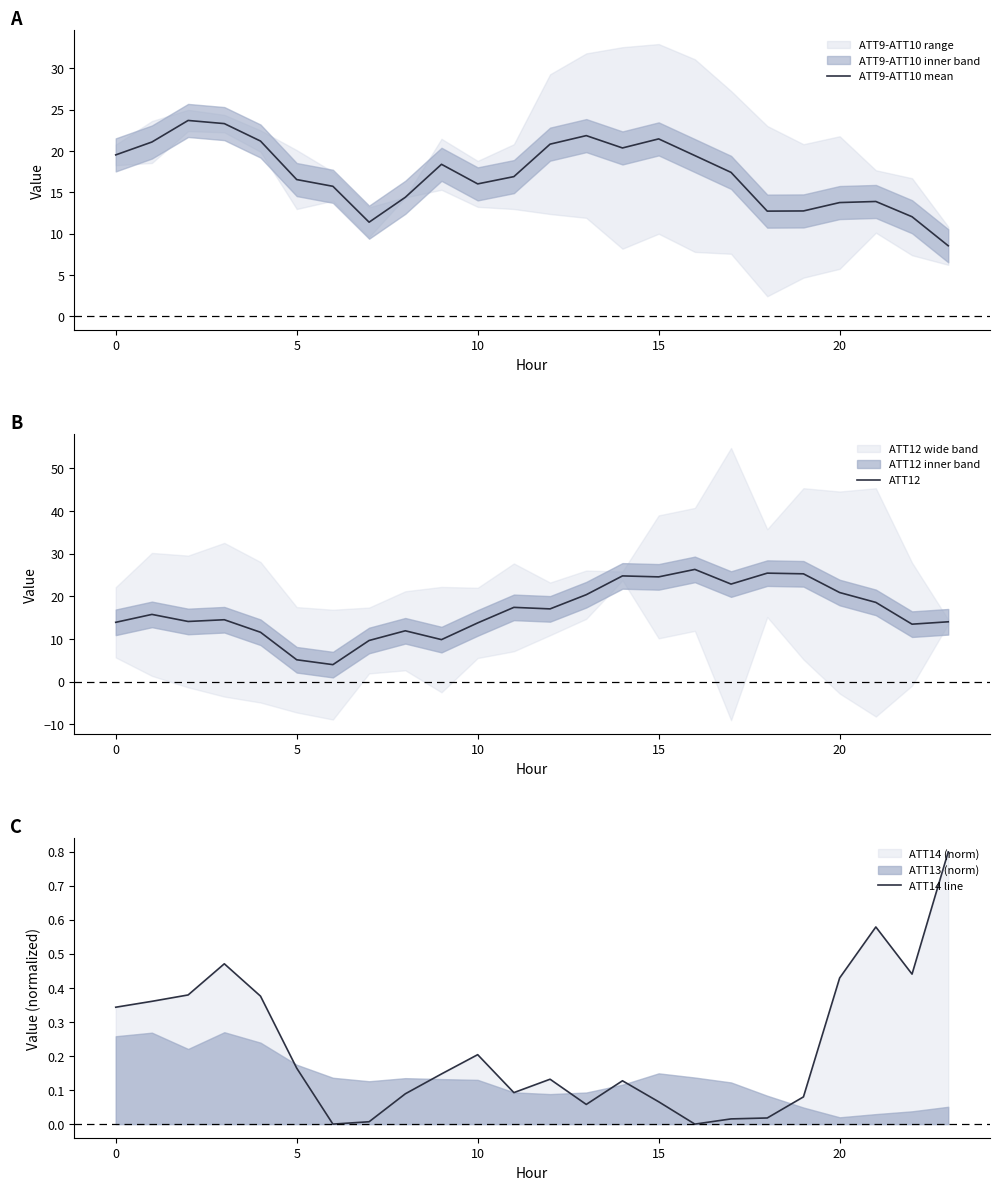

Is it true that ATT14 line equals 0.7 at 22?

False